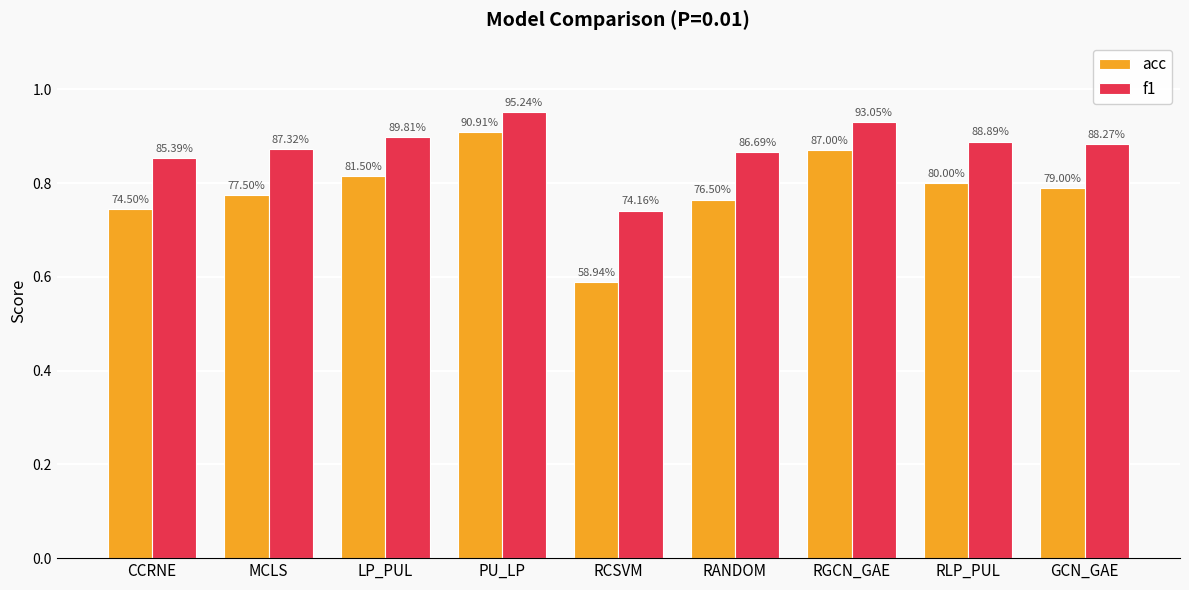

The value of acc at RGCN_GAE is 1.4. True or false?

False